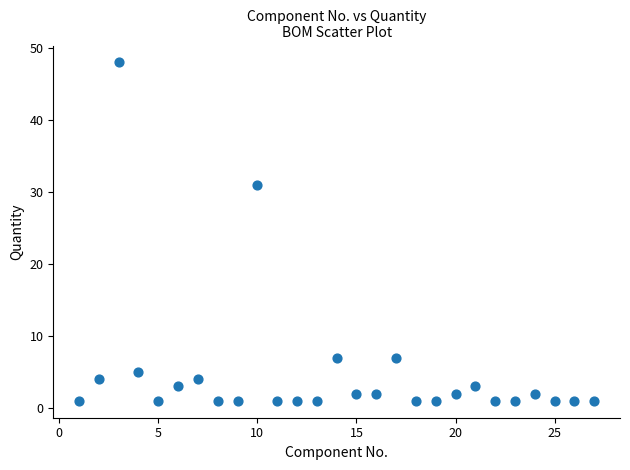

What Y value in the scatter plot is closest to 24?

31